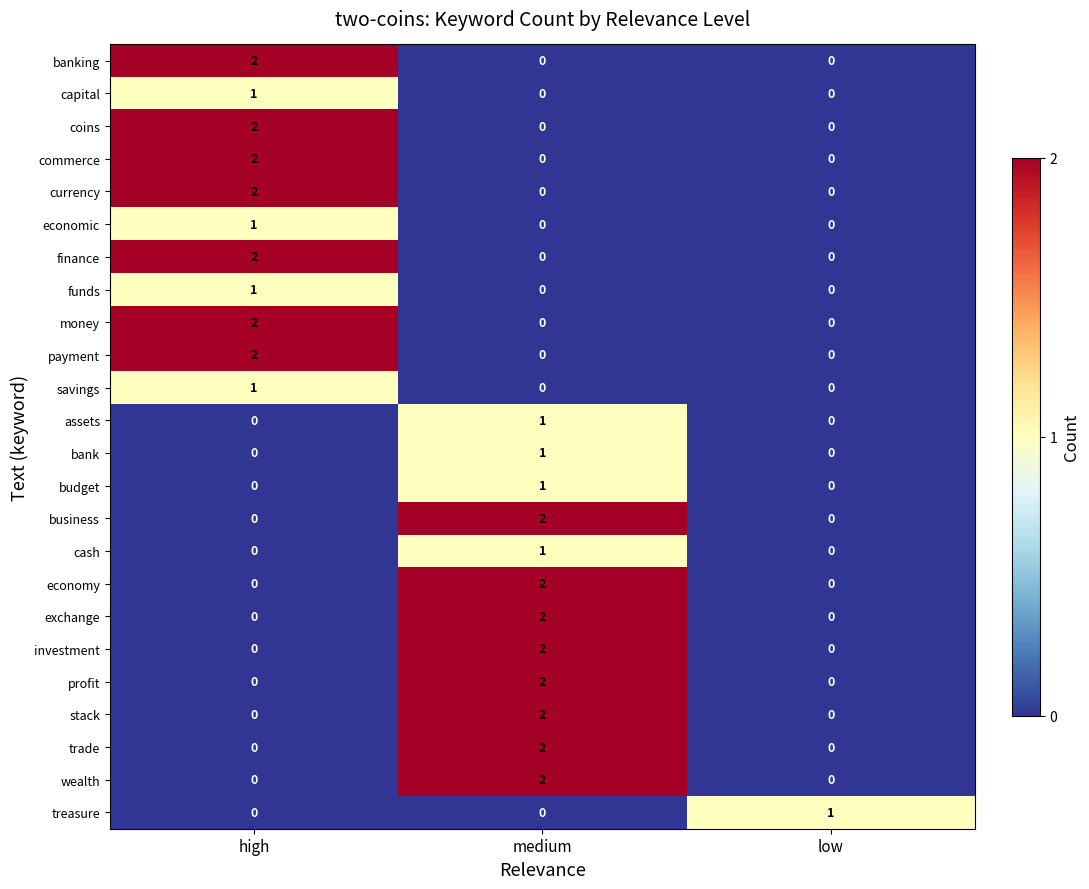

The savings series shows 0 at medium. True or false?

True